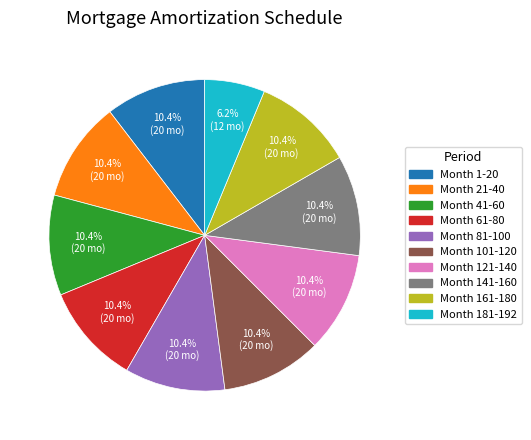

How many slices are in this pie chart?

10